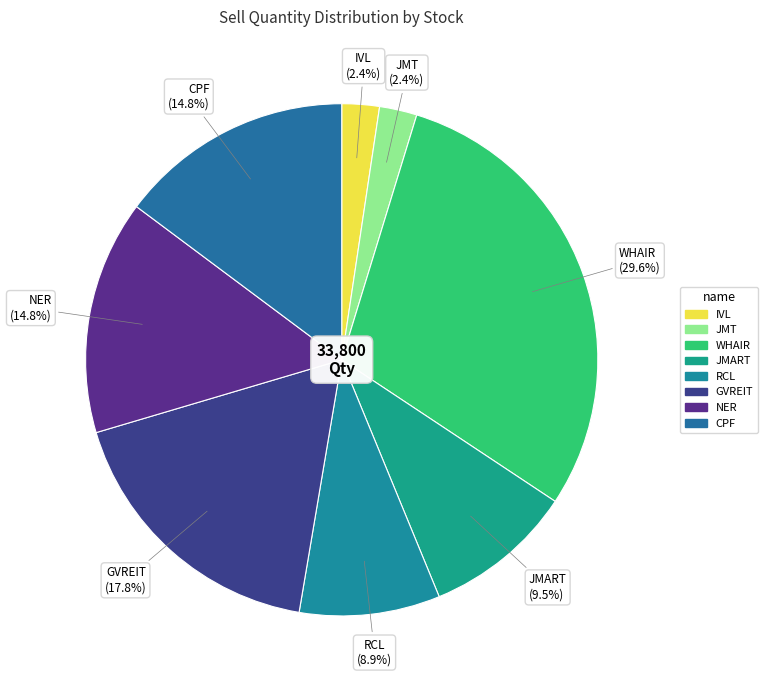

Between JMART and GVREIT, which is larger?

GVREIT